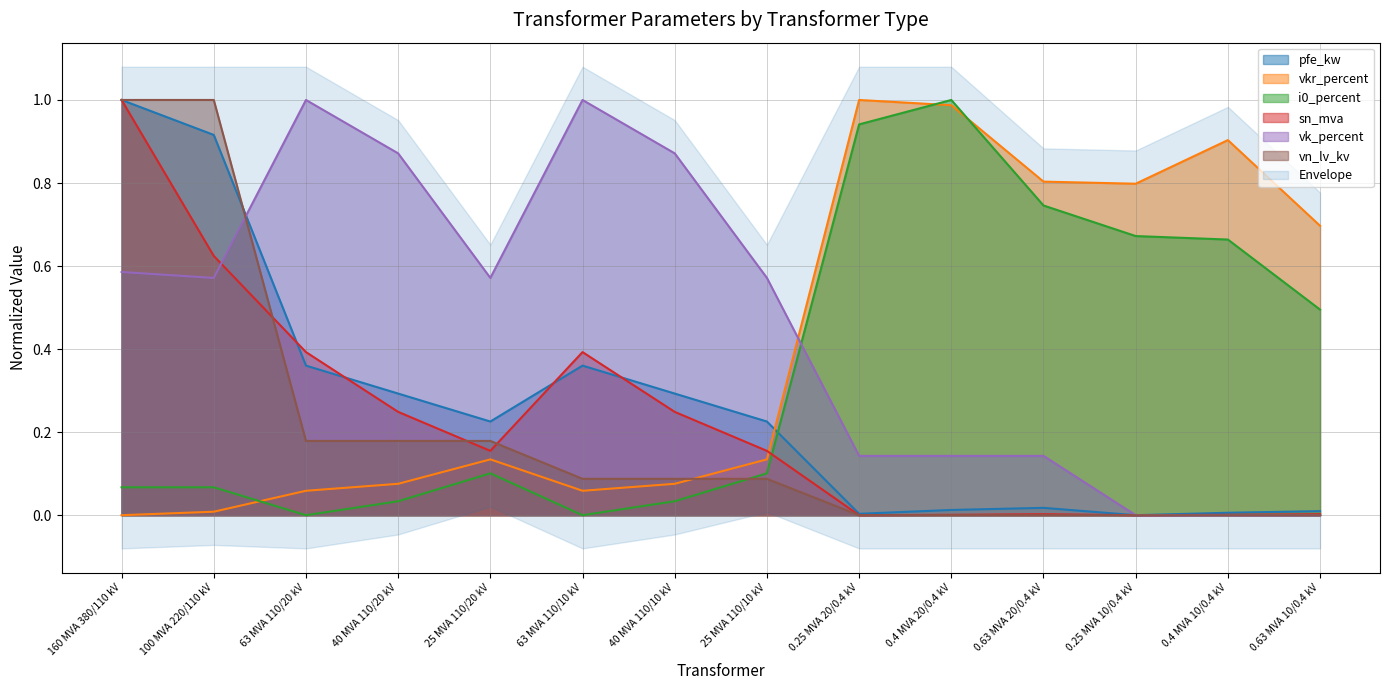

Which label corresponds to the smallest value in the chart?

0.25 MVA 10/0.4 kV